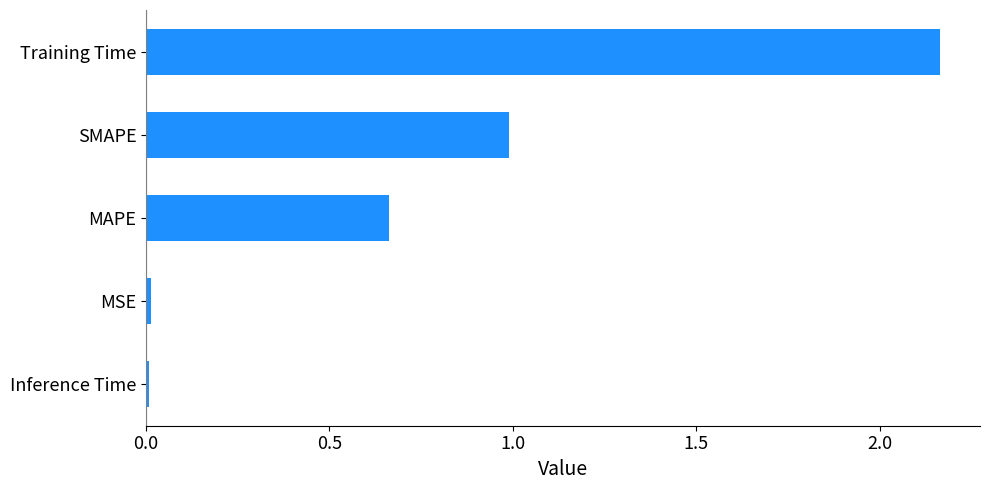

What is the difference between the second highest and minimum values?

1.0